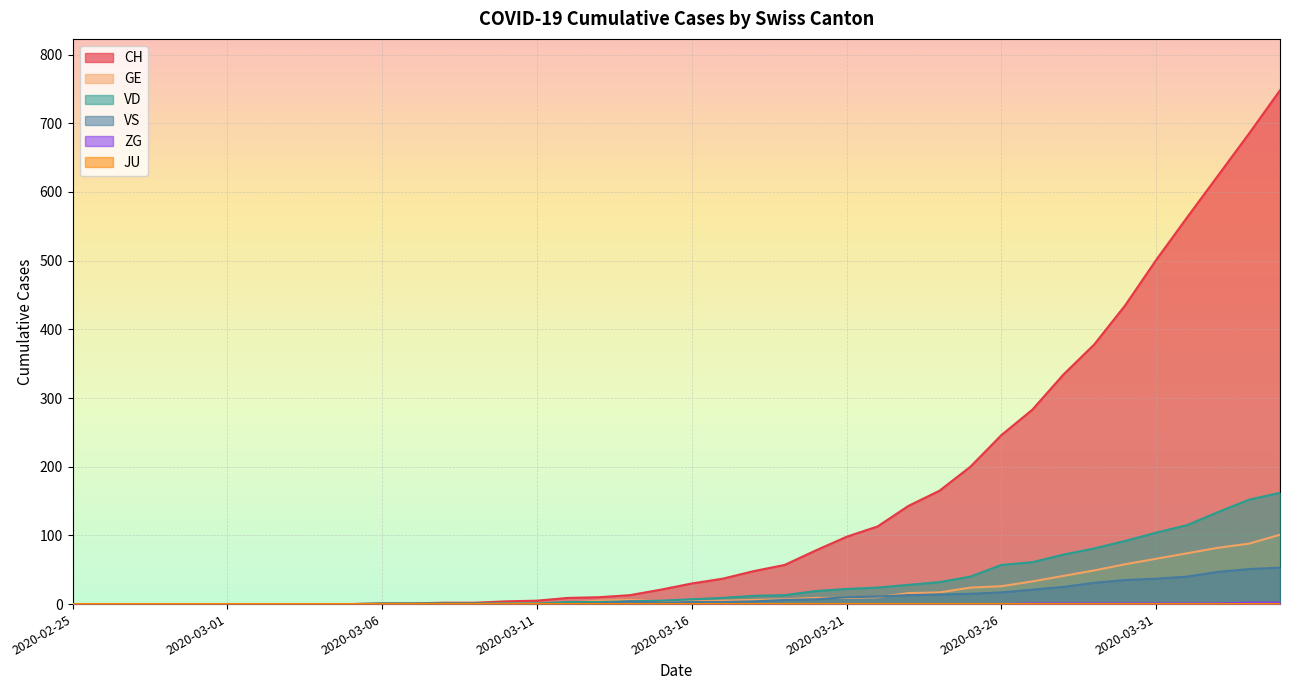

What is the greatest value displayed?

748